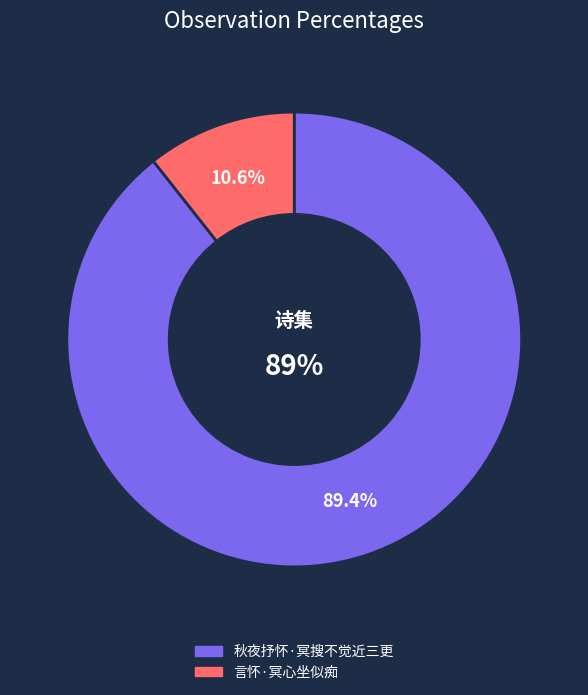

True or false: 言怀·冥心坐似痴 accounts for 17% of the total.

False